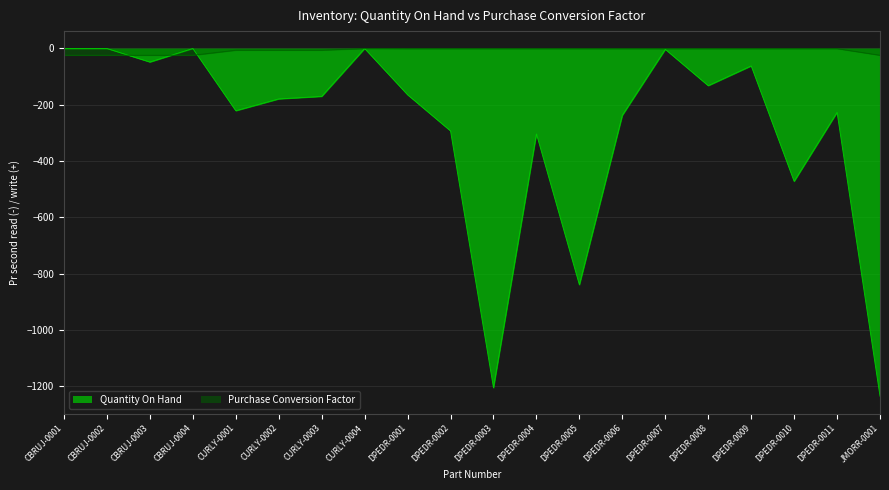

The Purchase Conversion Factor series shows -0.2 at DPEDR-0010. True or false?

False